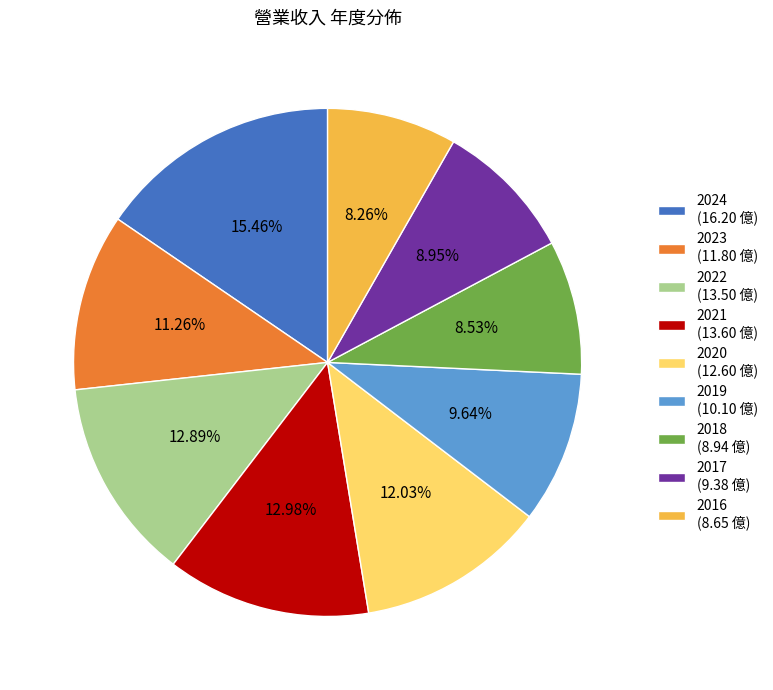

Count the number of slices in the pie.

9